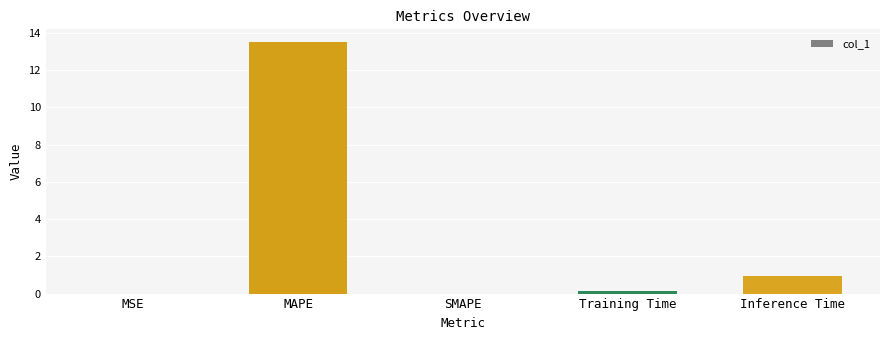

At which label is the value closest to 6?

Inference Time